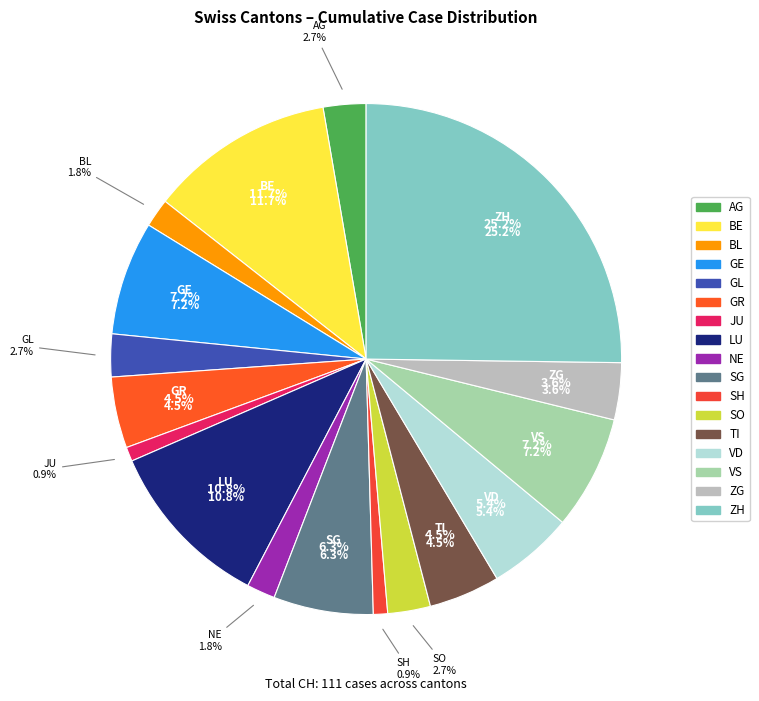

Approximately how many times larger is the value at GR compared to LU?

0.4